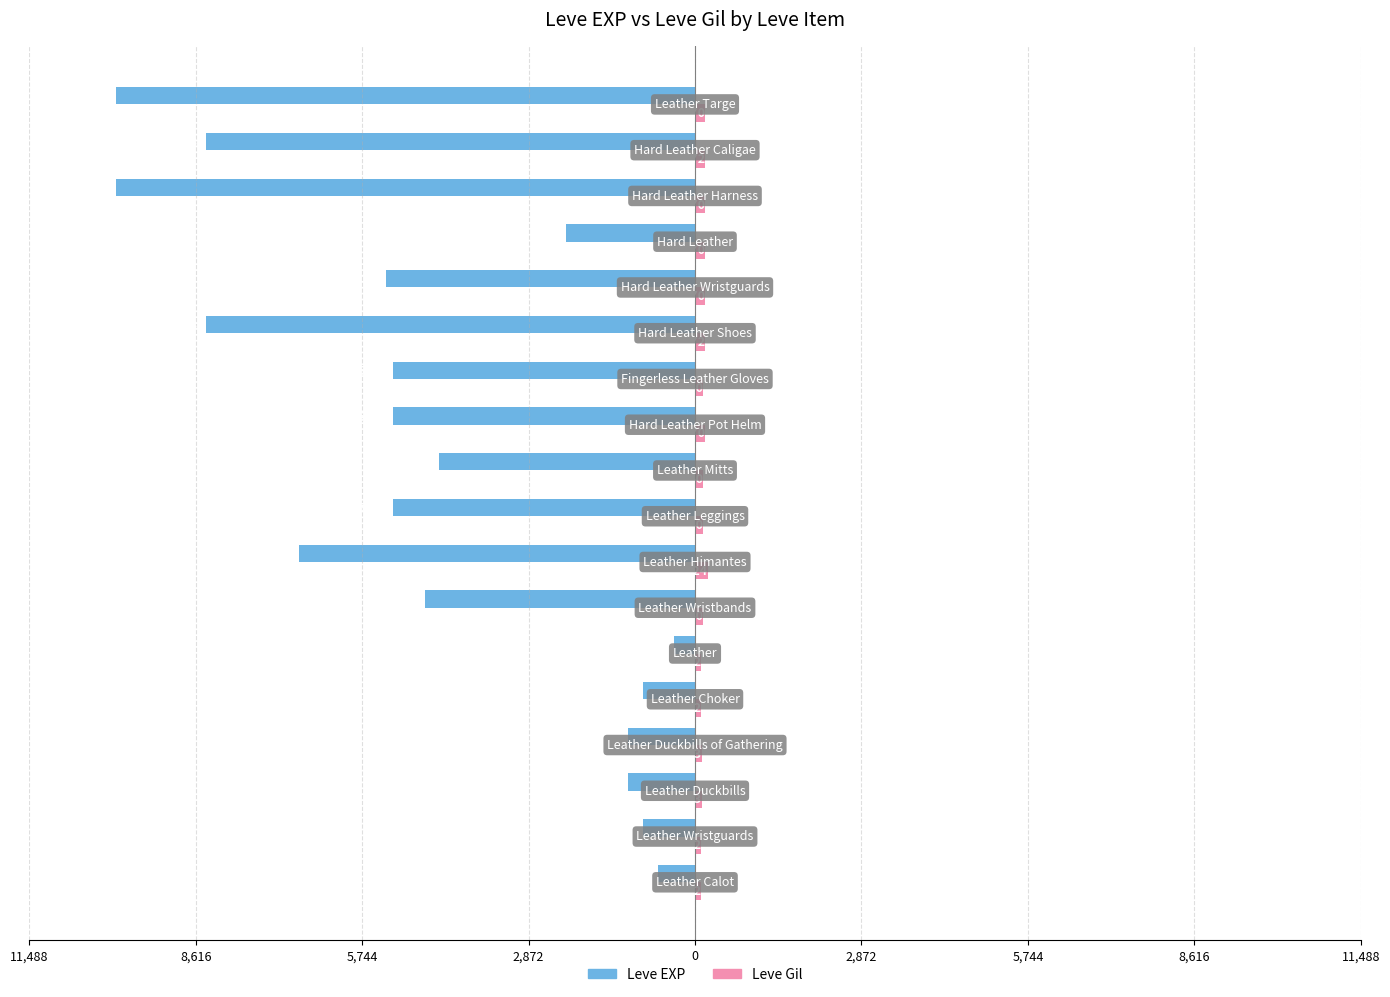

What is the value of the Leve Gil bar at the 14th from the left?

170